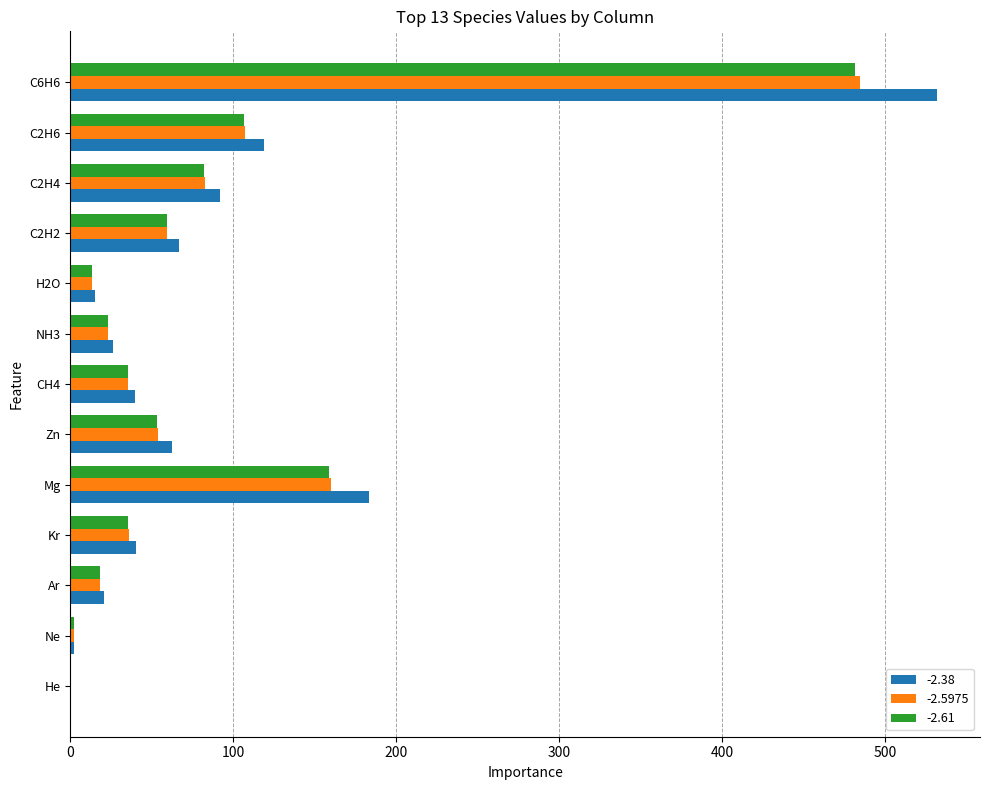

What is the greatest value displayed?

531.5